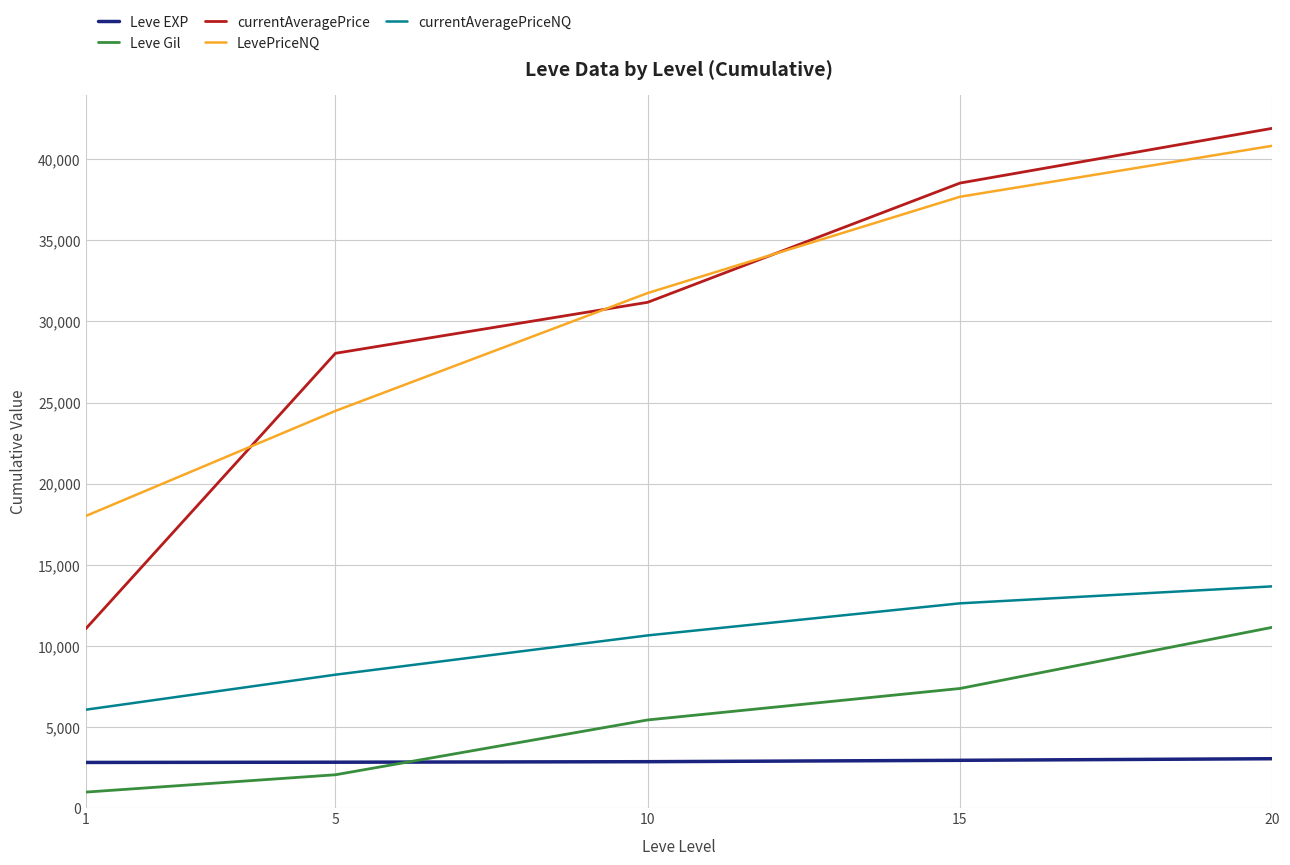

Which series has the largest range (max minus min)?

currentAveragePrice